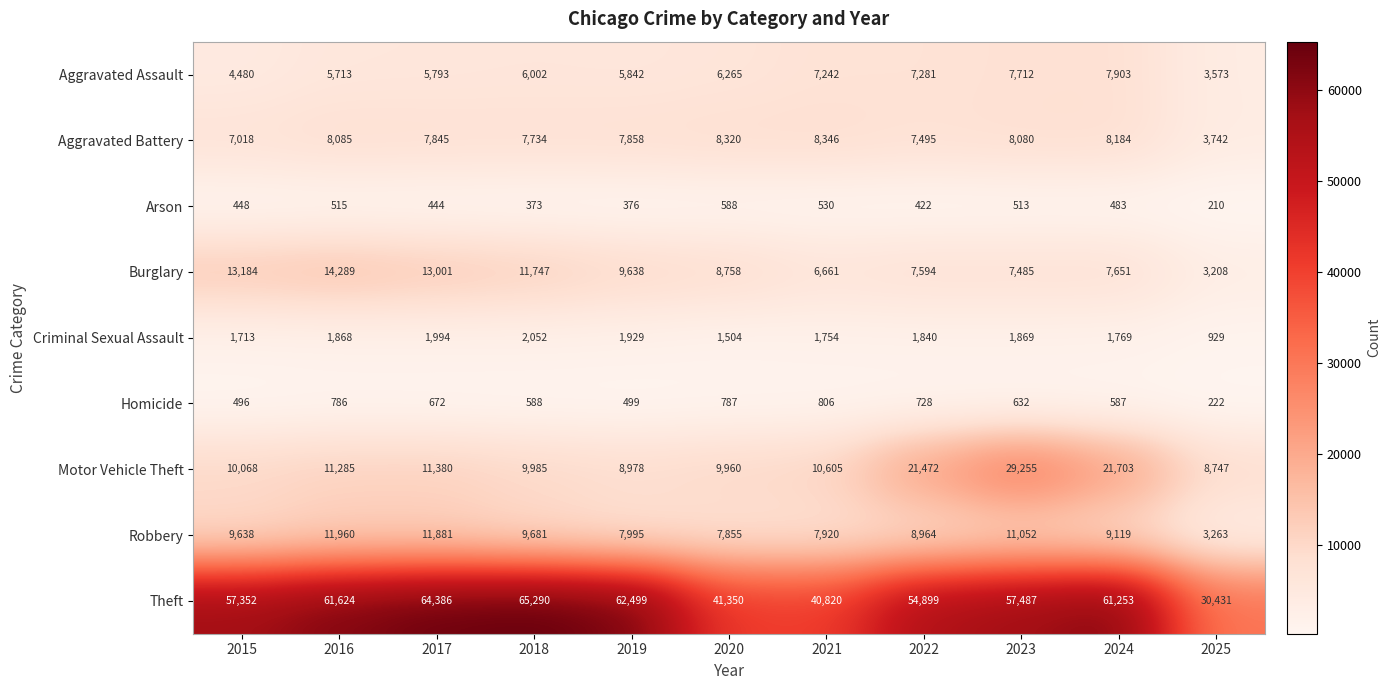

The value of Criminal Sexual Assault at 2018 is 2052. True or false?

True